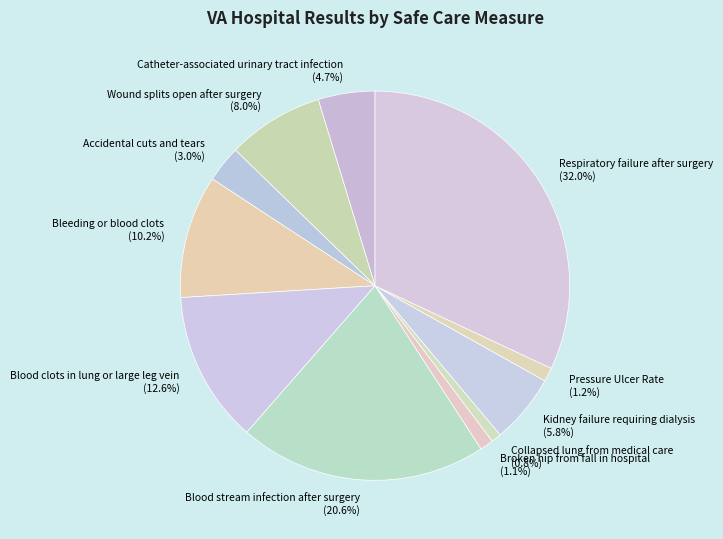

Is there a majority slice in this chart?

No